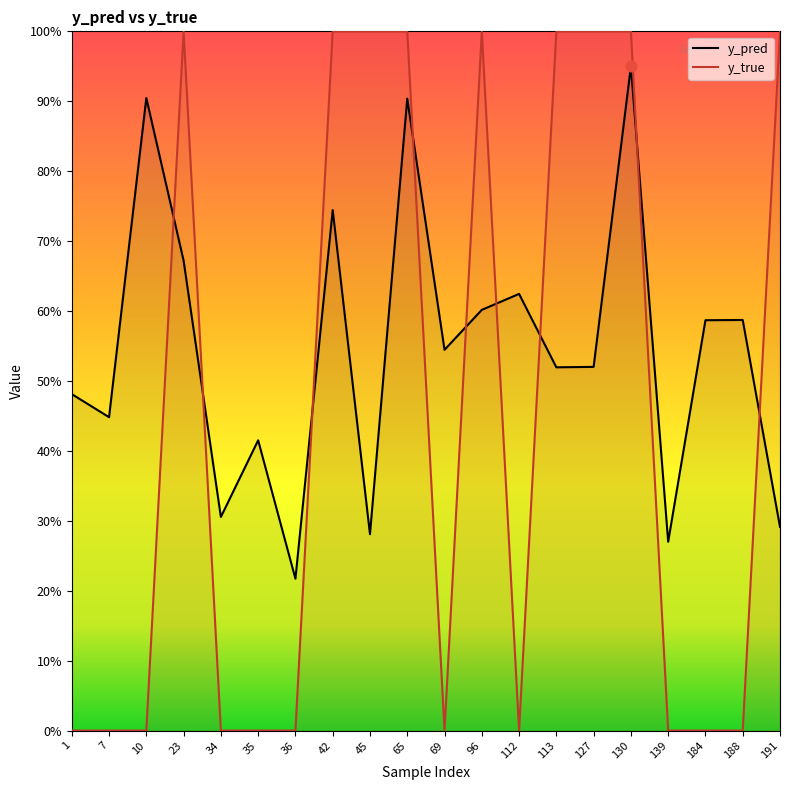

Which series contains the lowest Y value?

y_true